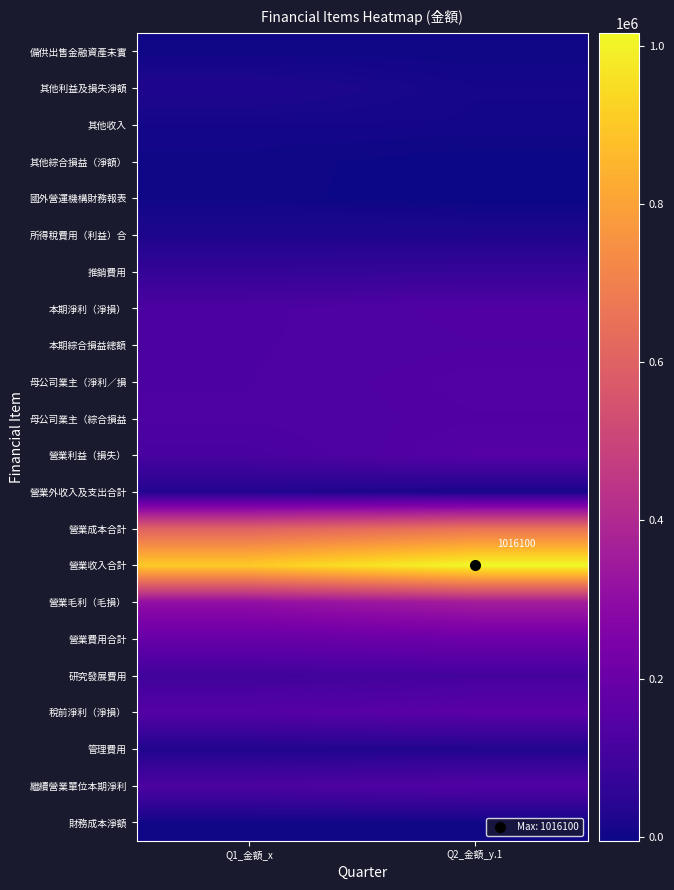

What is the average value of the 所得稅費用（利益）合 series?

22008